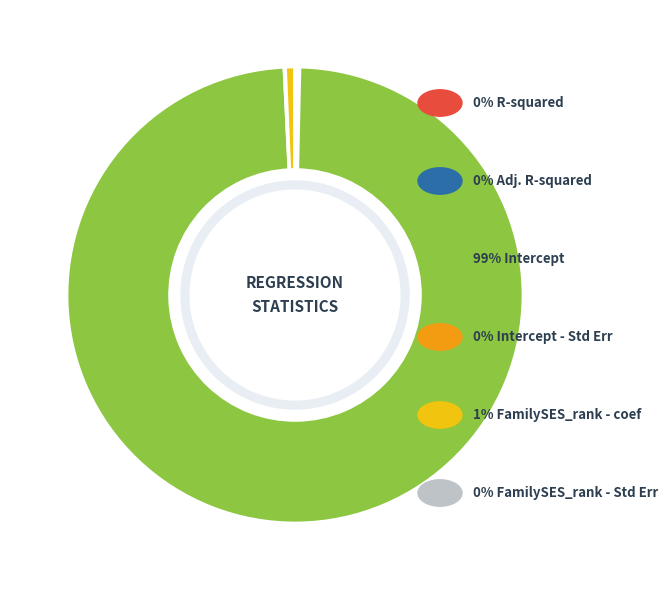

Is there a majority slice in this chart?

Yes